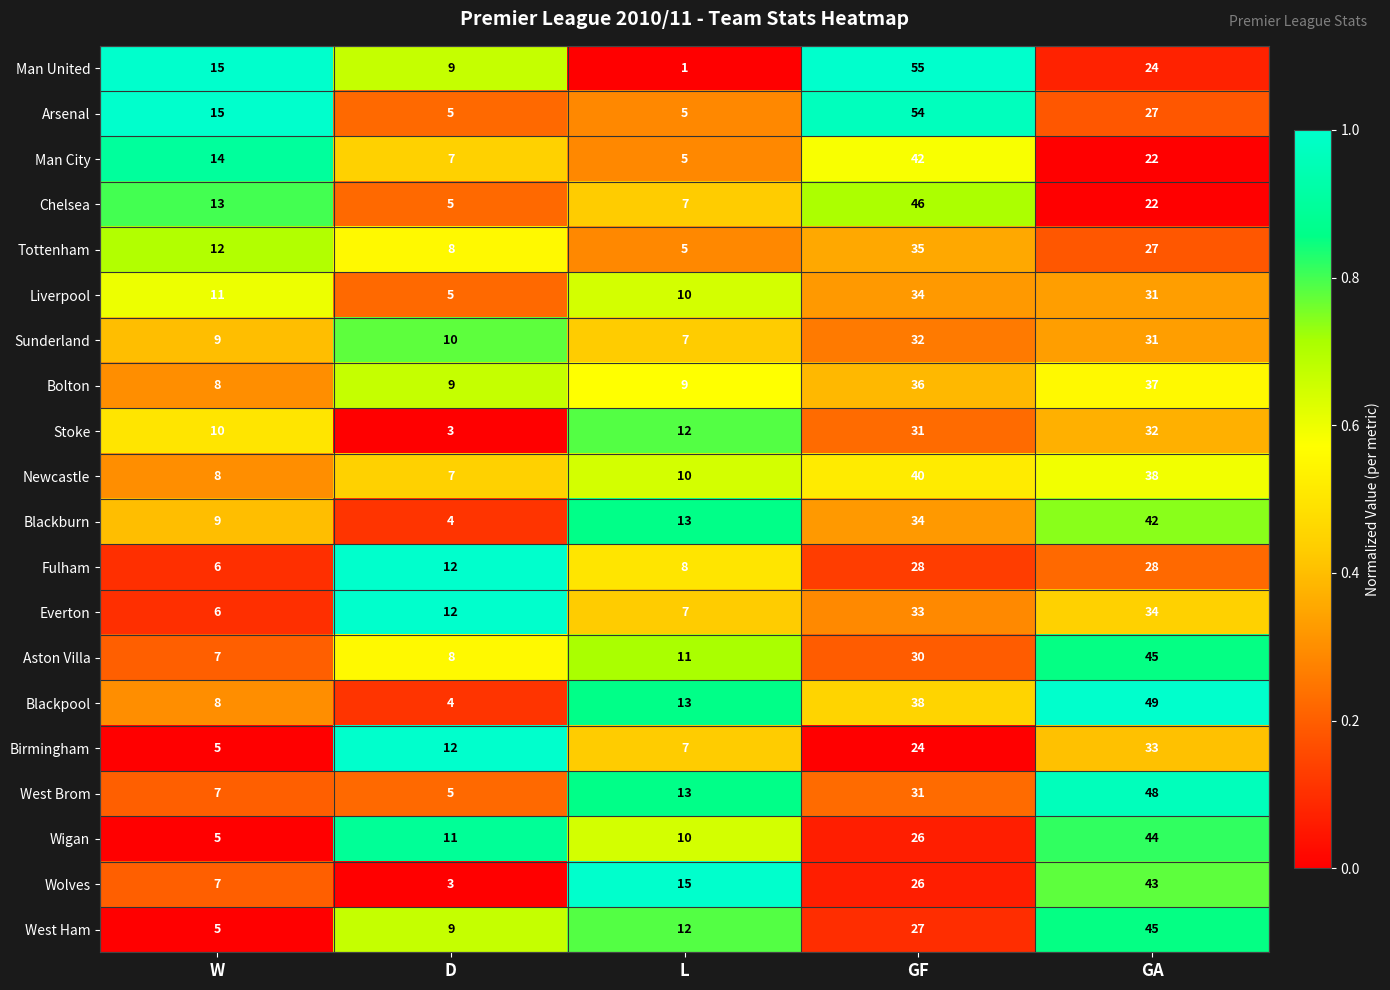

True or false: Fulham has a value of 44 at GF.

False